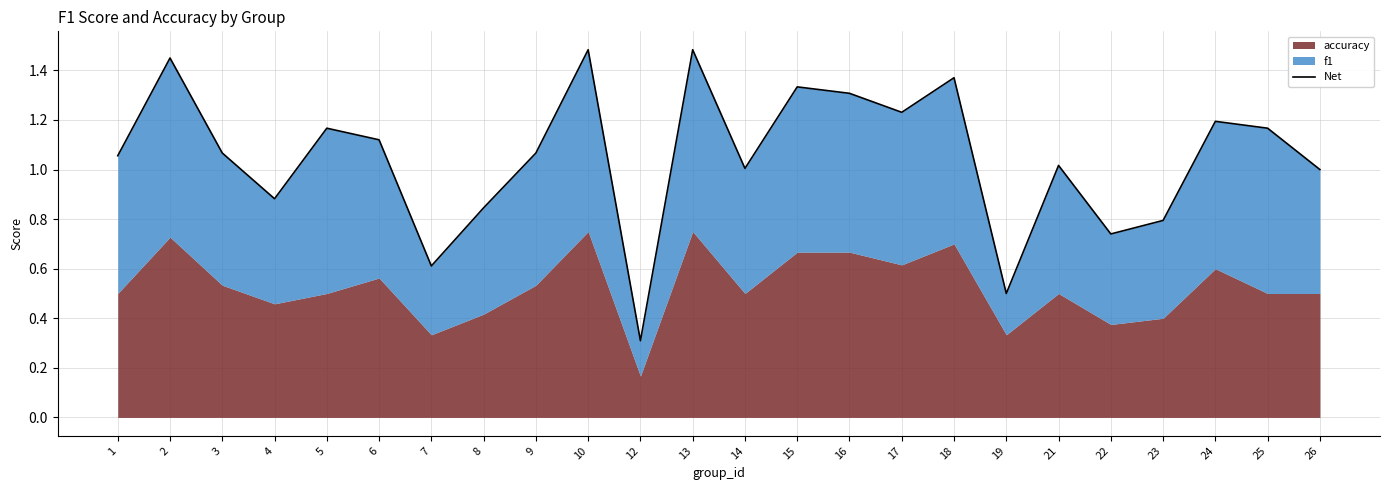

What is the value of the 10th point from the left?

1.5